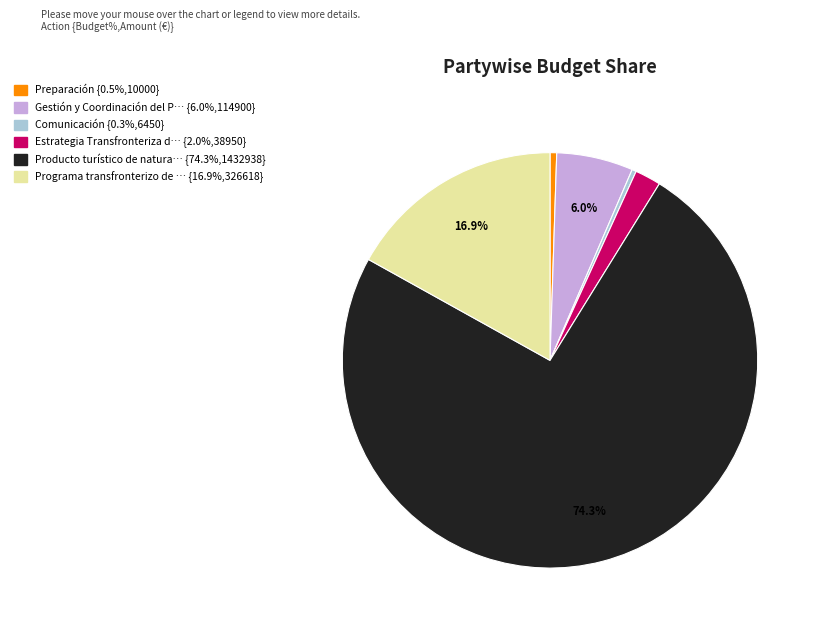

Does any single category account for the majority?

Yes